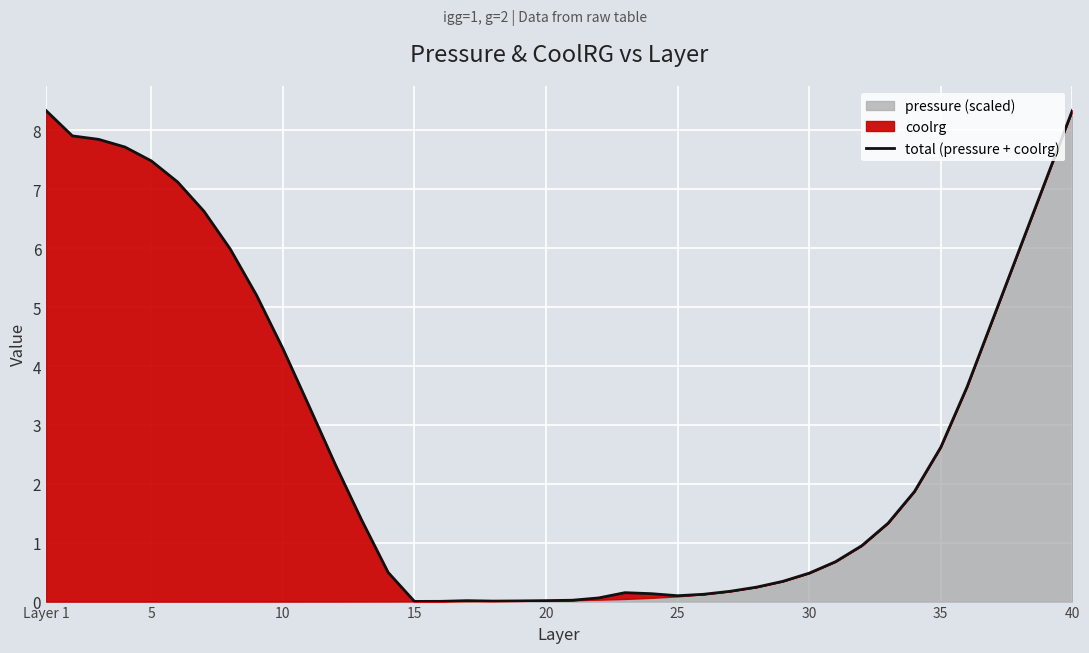

What is the greatest value displayed?

8.3